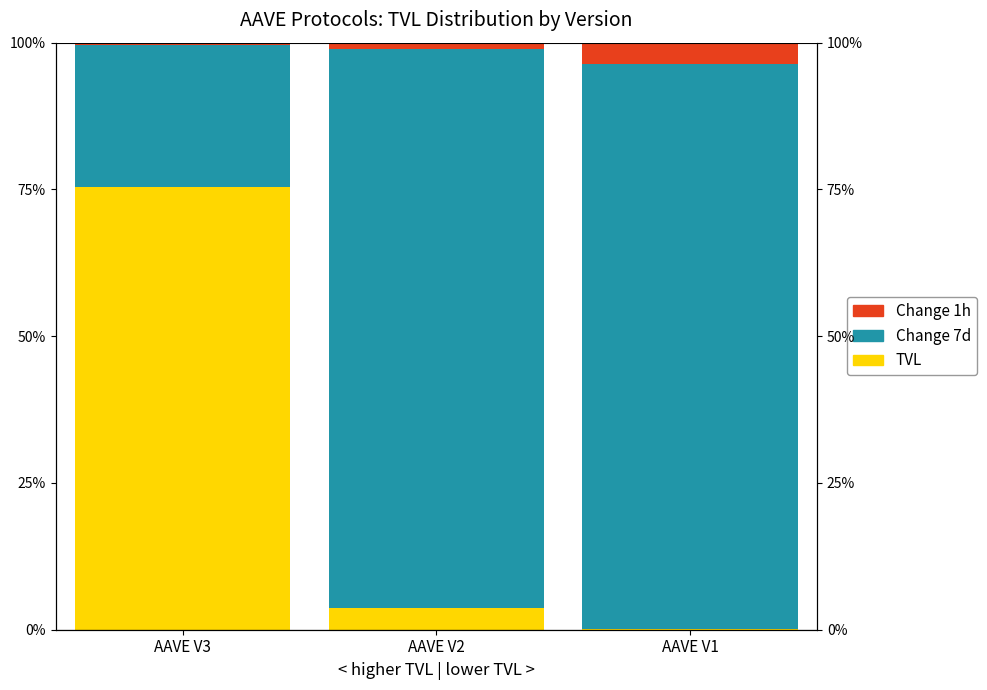

Rank the series at AAVE V3 from highest to lowest value.

TVL, Change 7d, Change 1h